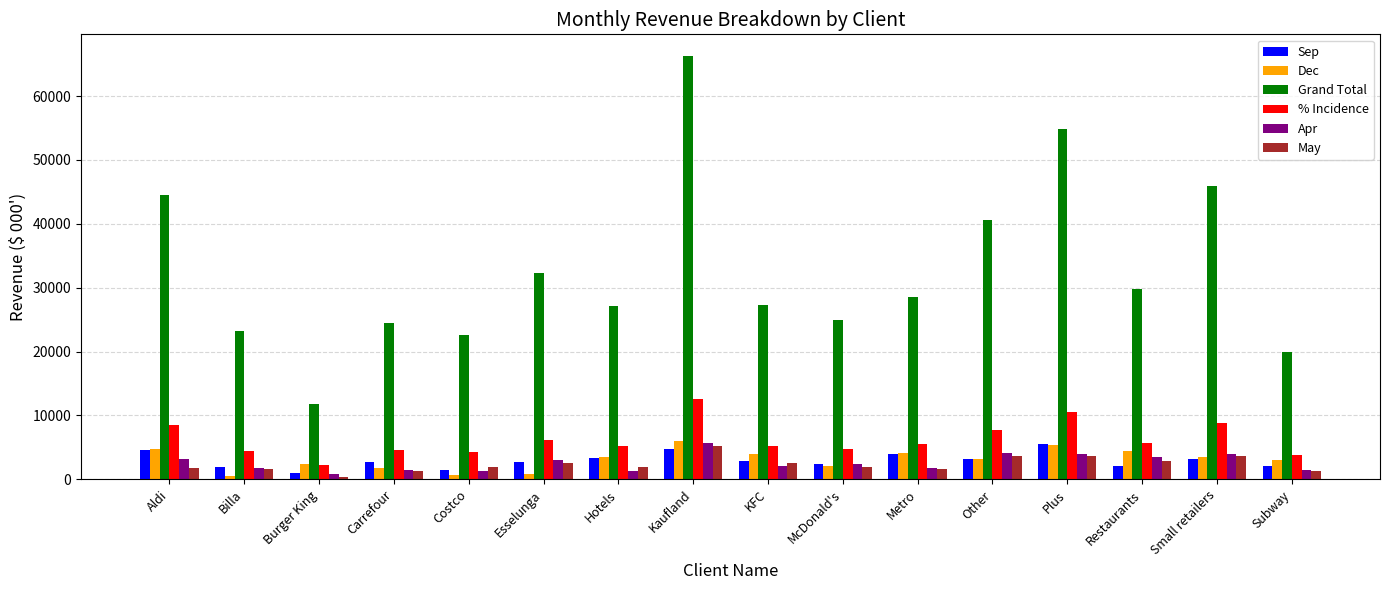

The Dec series shows 3559.5 at Hotels. True or false?

True